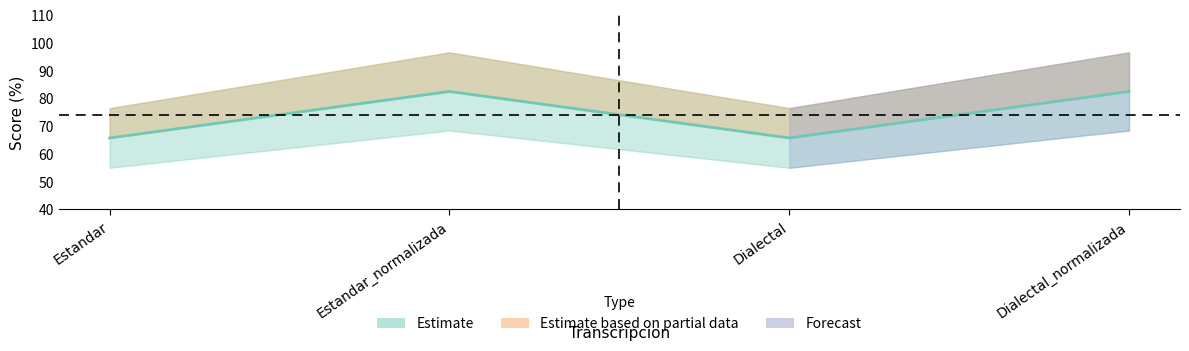

What is the sum of the values at Dialectal_normalizada and Estandar_normalizada?

165.0